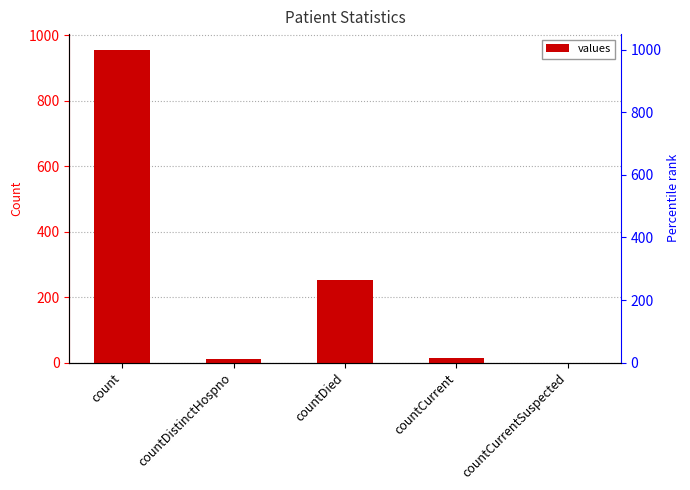

What is the label of the 5th bar from the left?

countCurrentSuspected